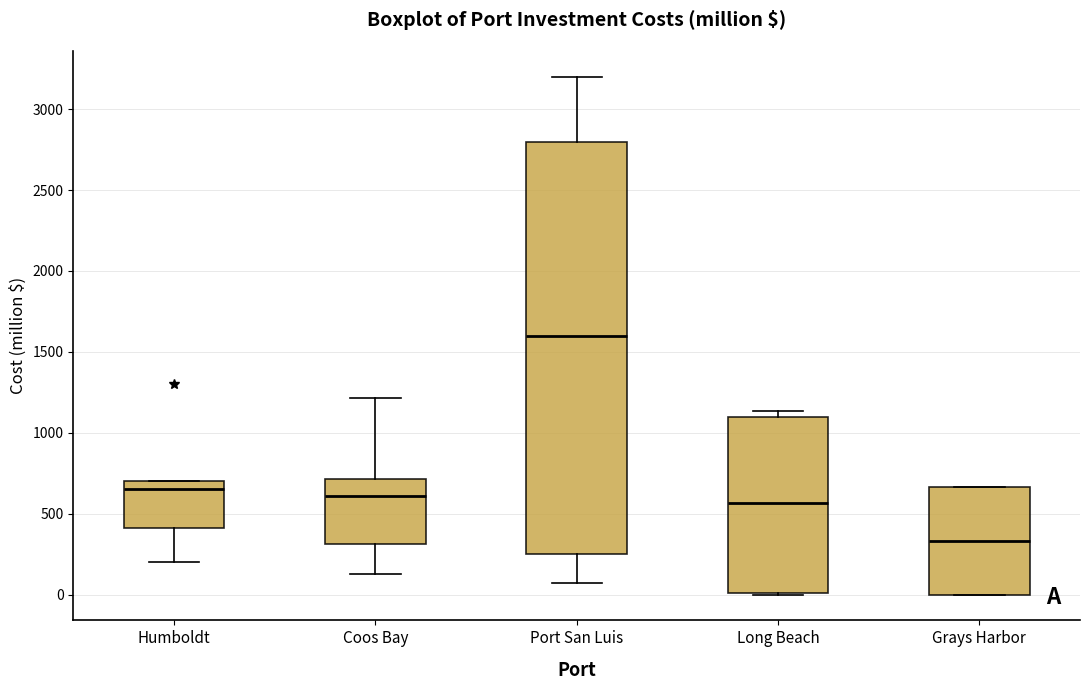

Comparing the boxes themselves (not the whiskers), which one is the tallest?

Port San Luis